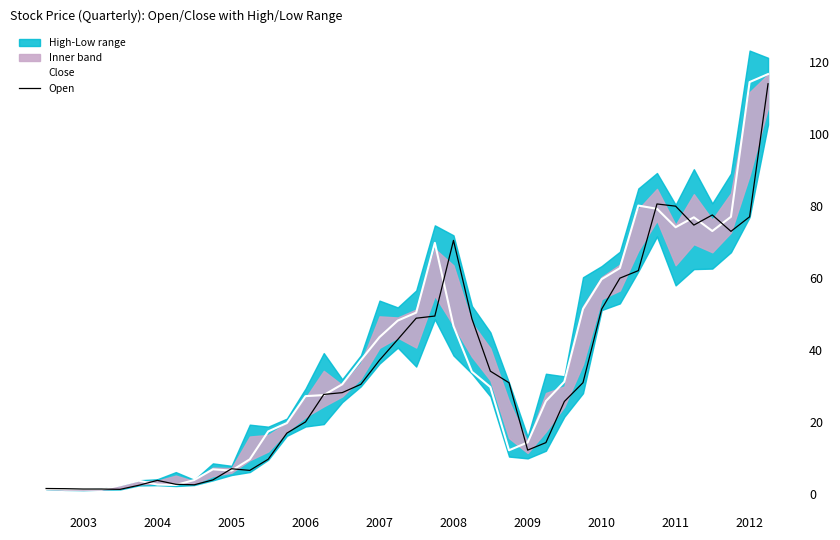

What is the maximum value for Open?

114.0